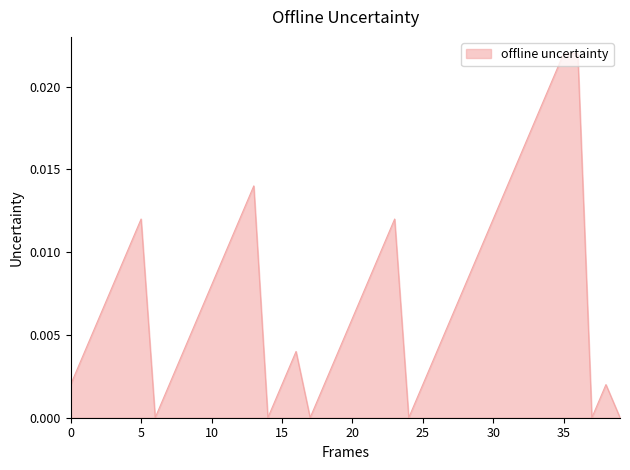

How many distinct data groups are displayed?

1